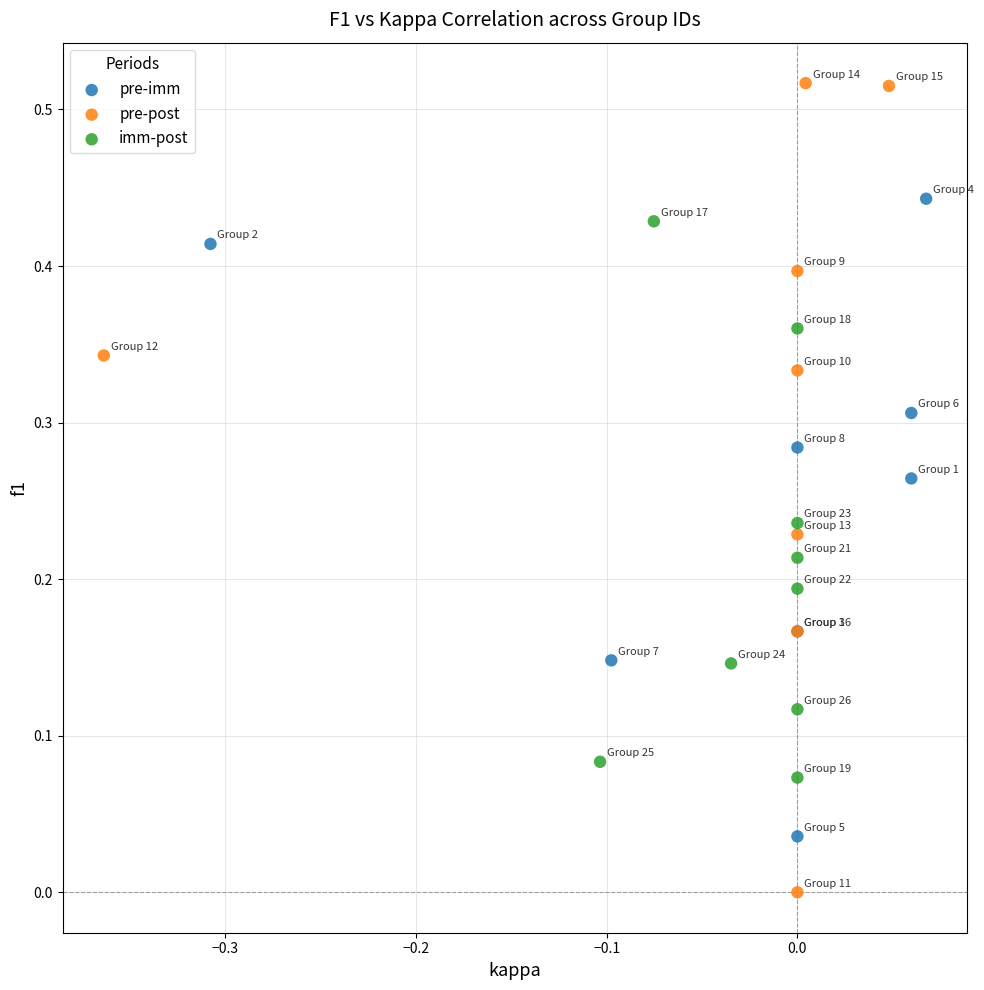

Which series has the largest Y range (max minus min)?

pre-post